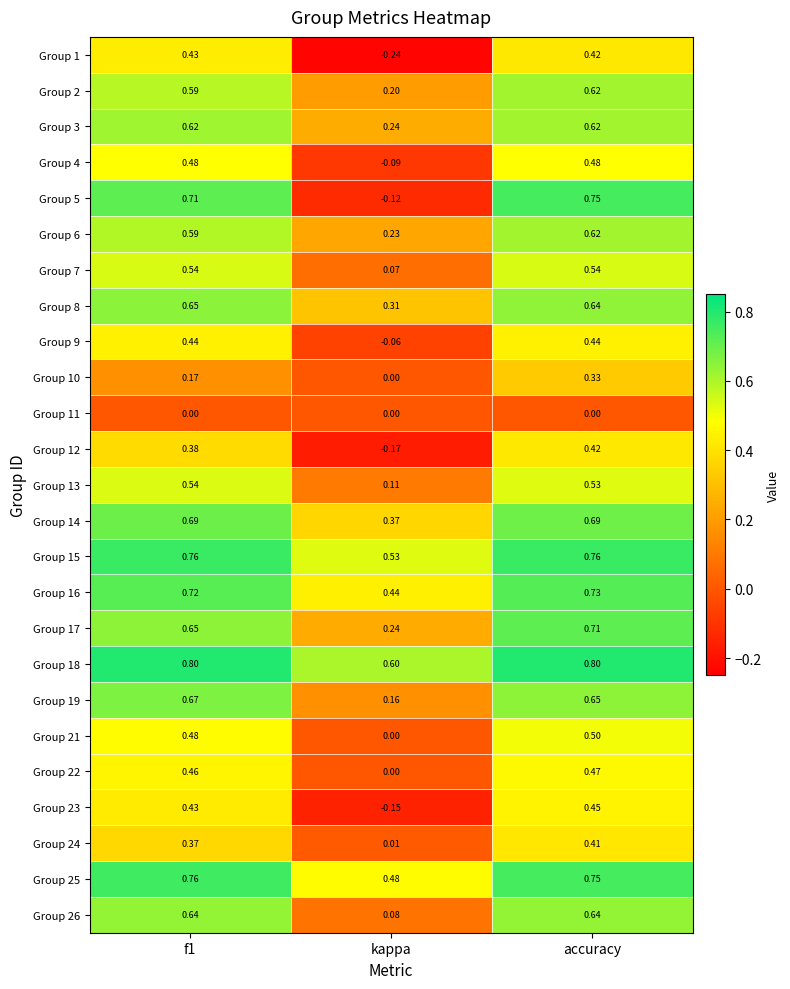

Which category has the lowest value across all series?

kappa